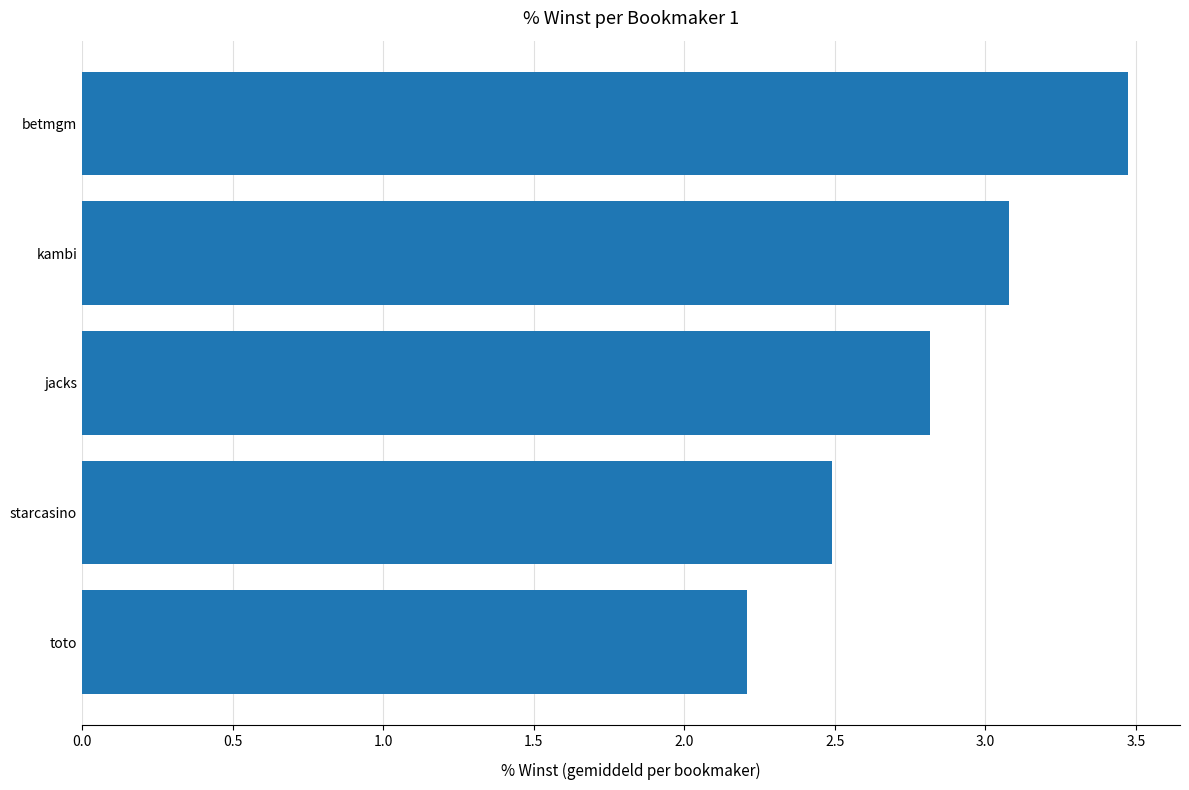

Reading bottom to top, extract all data points from this chart.

2.2	2.5	2.8	3.1	3.5